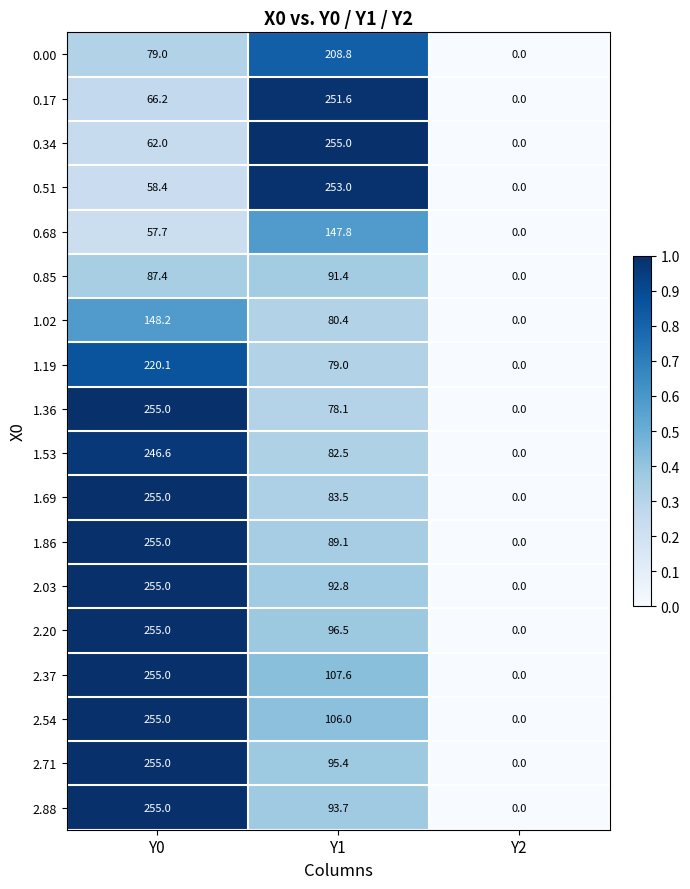

Which series changed the most between Y1 and Y2?

0.34